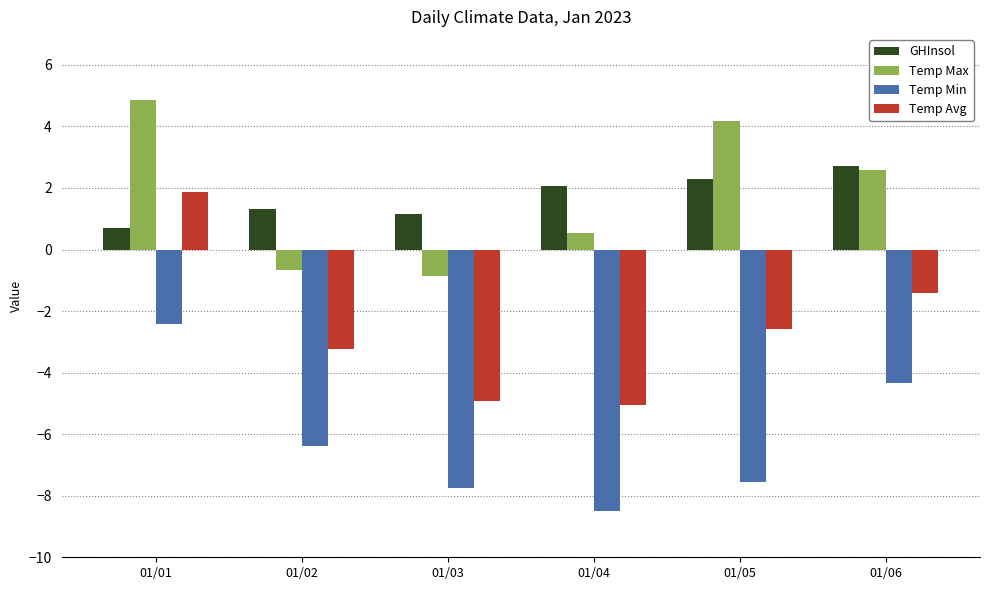

What is the difference between the highest and lowest values at 01/05?

11.7